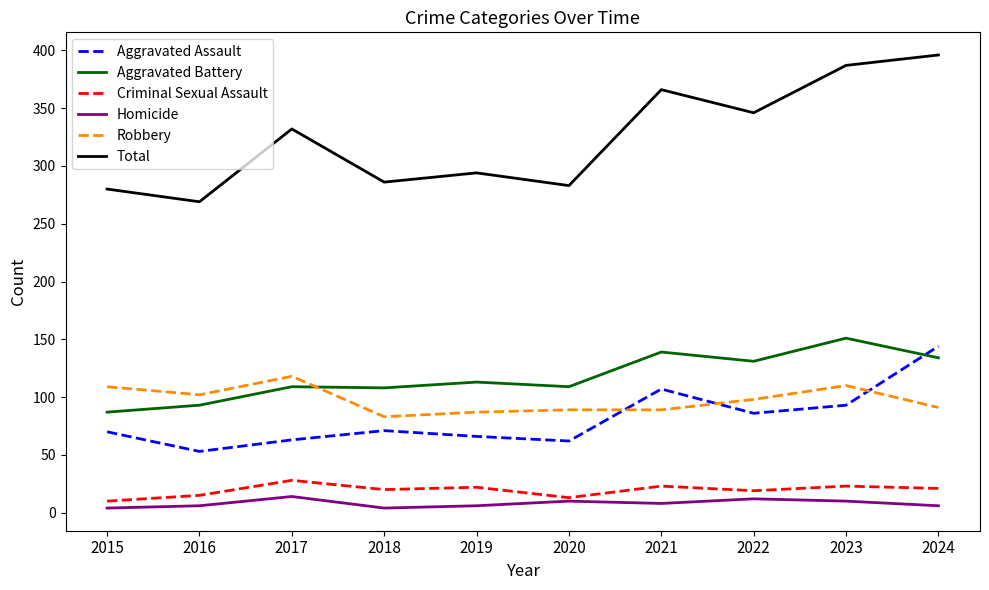

Is the value of Total at 2021 greater than the value of Criminal Sexual Assault at 2022?

Yes